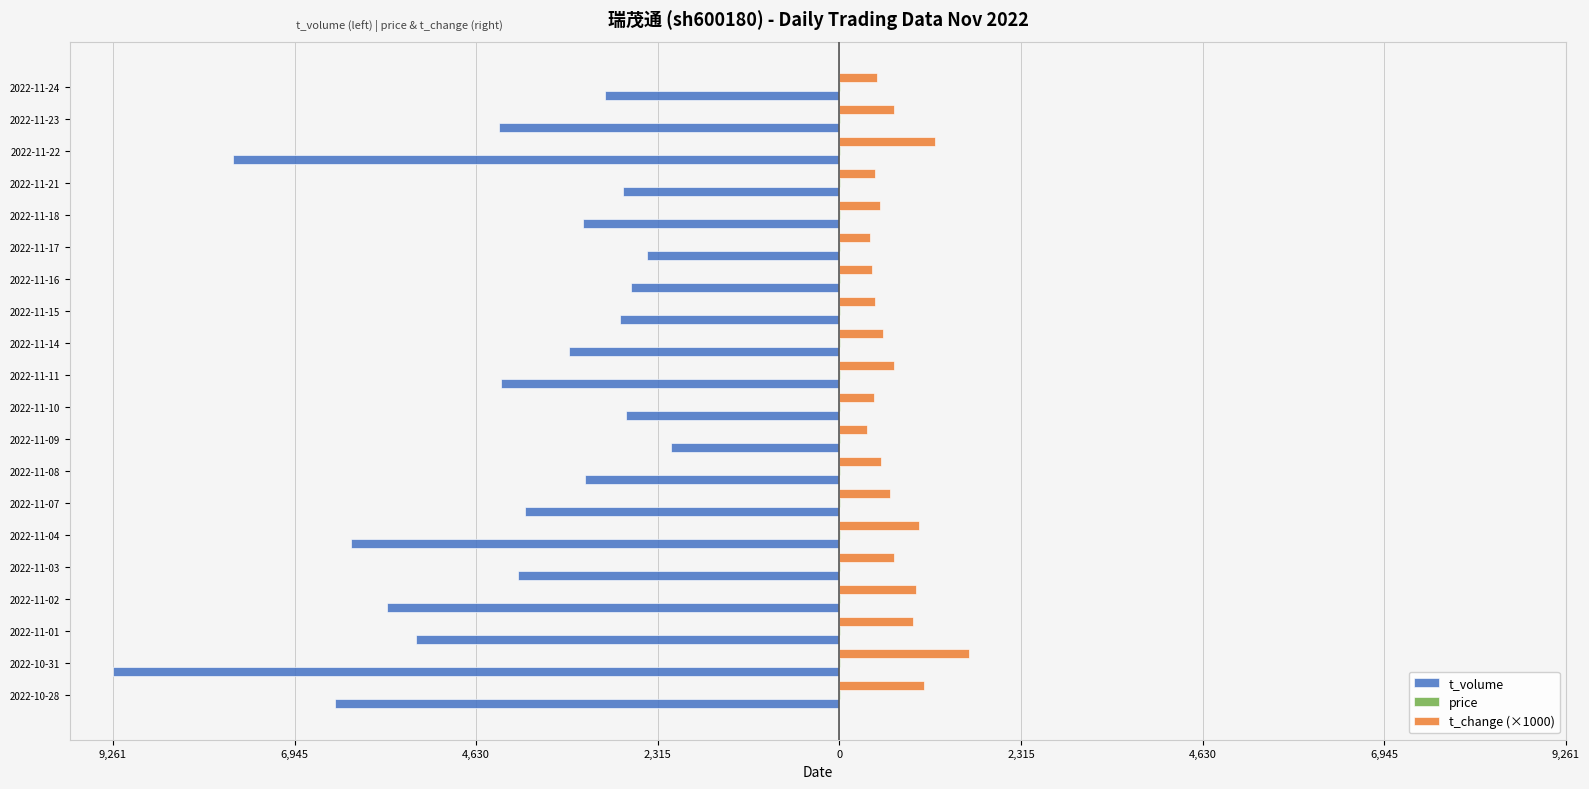

Are the bars grouped side by side (vs. stacked)?

Yes